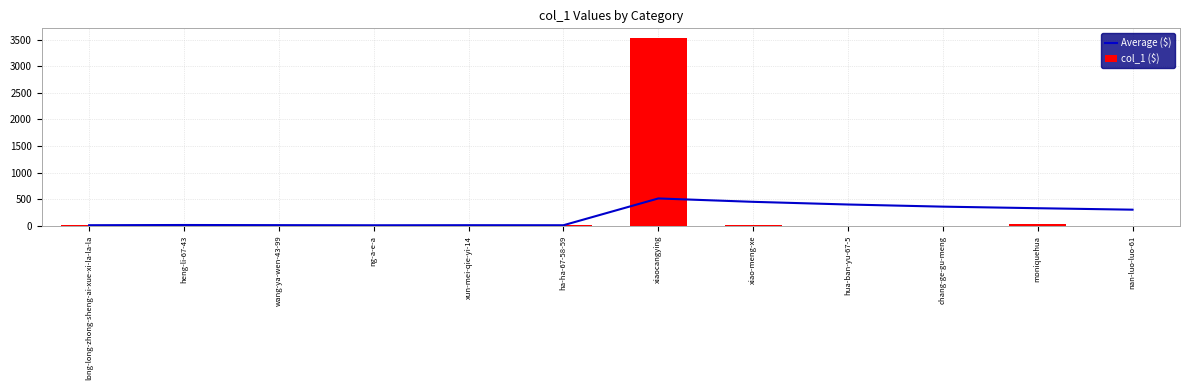

Which series changed the most between xiaocangying and hua-ban-yu-67-5?

col_1 ($)